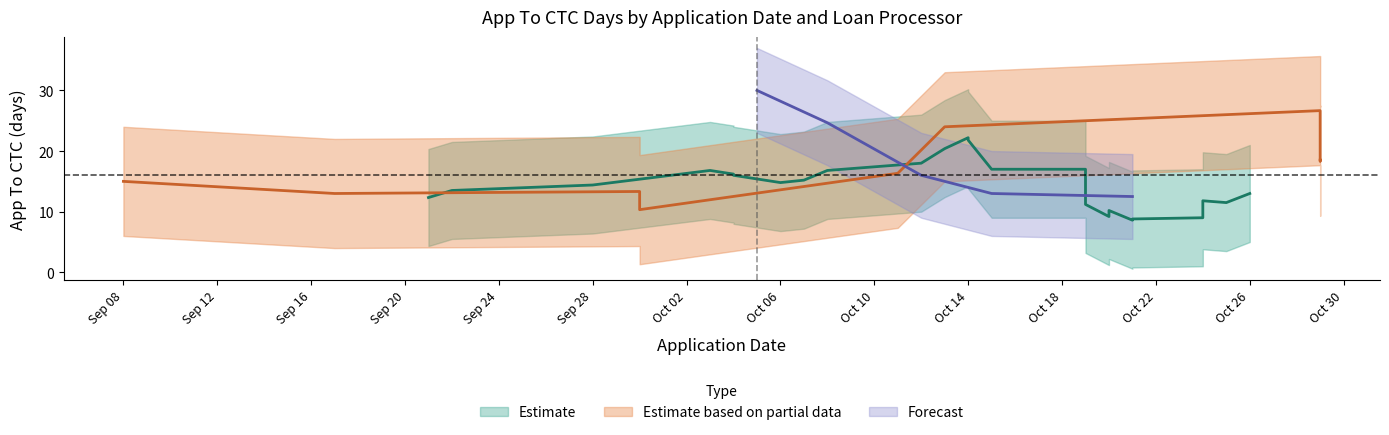

What is the difference between the maximum and minimum values?

31